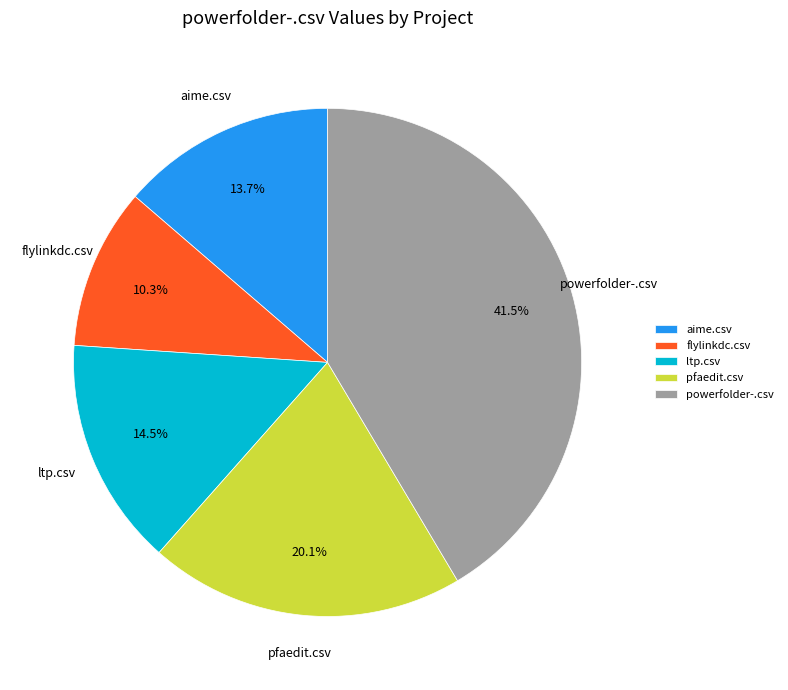

How many slices are in this pie chart?

5